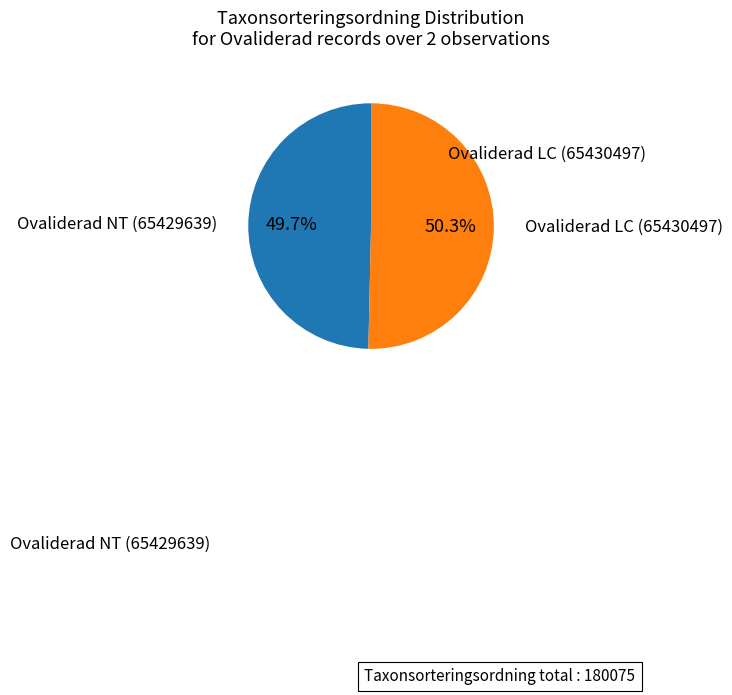

Does any single category account for the majority?

Yes